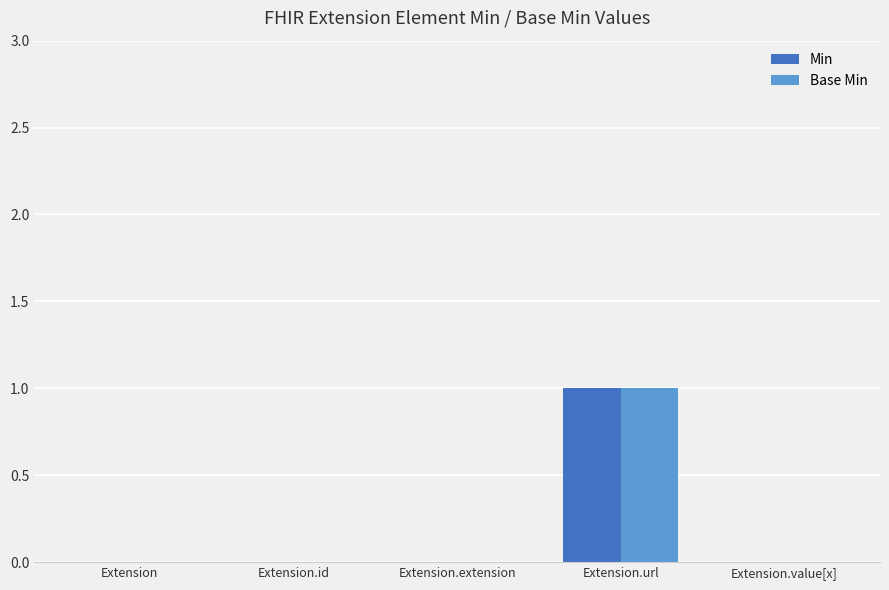

Is it true that Base Min equals -1 at Extension.id?

False